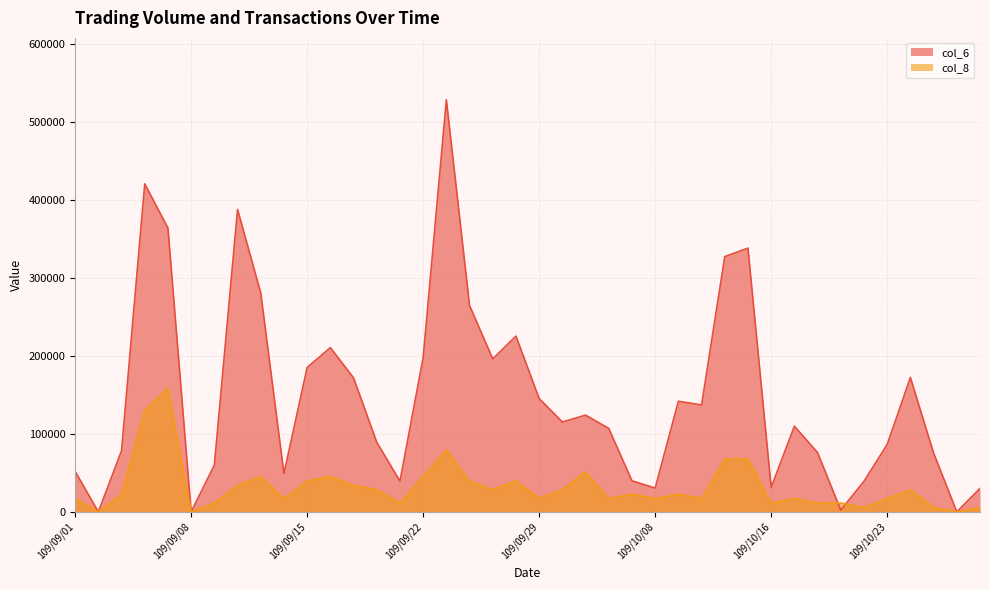

In col_8, how many points are lower than both neighbors (excluding endpoints)?

12